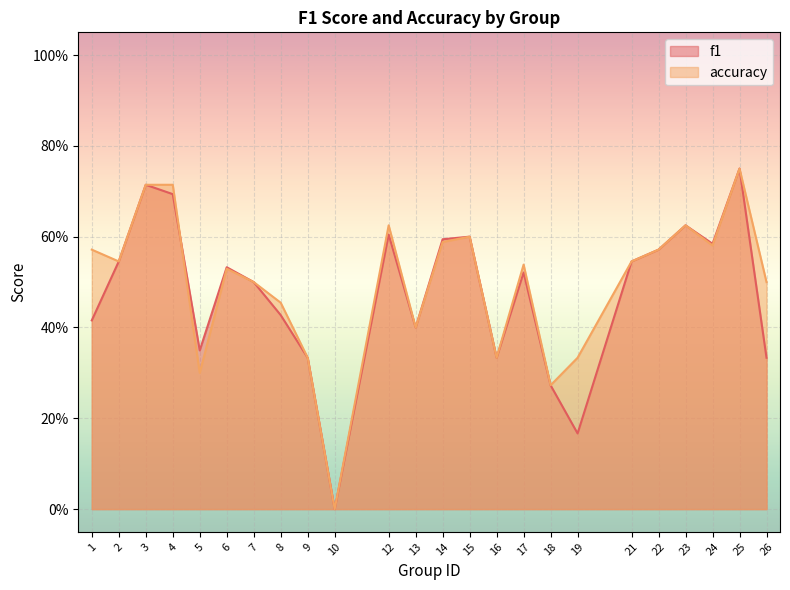

Where do f1 and accuracy first cross each other?

4 and 5